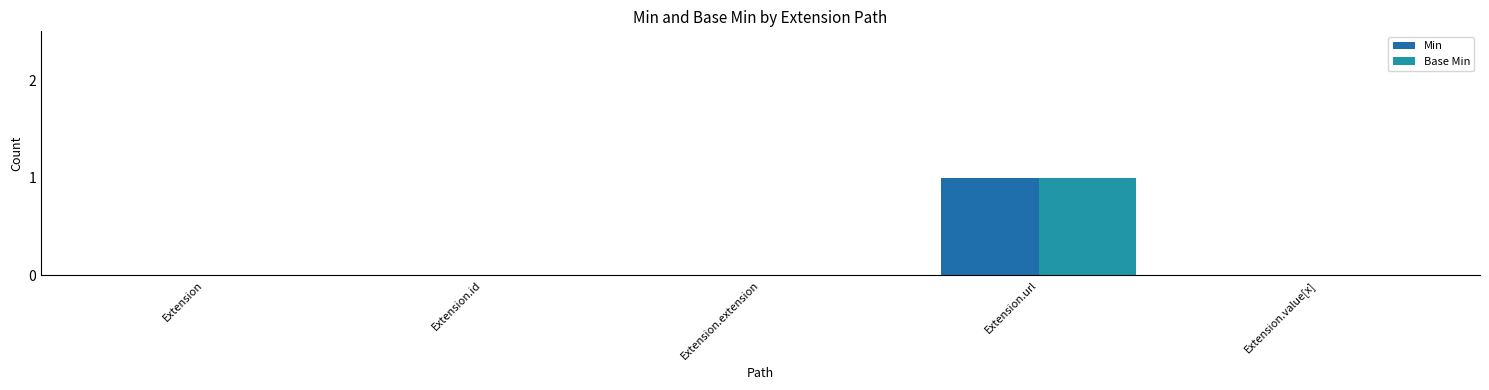

What position from the left is Extension.value[x]?

5